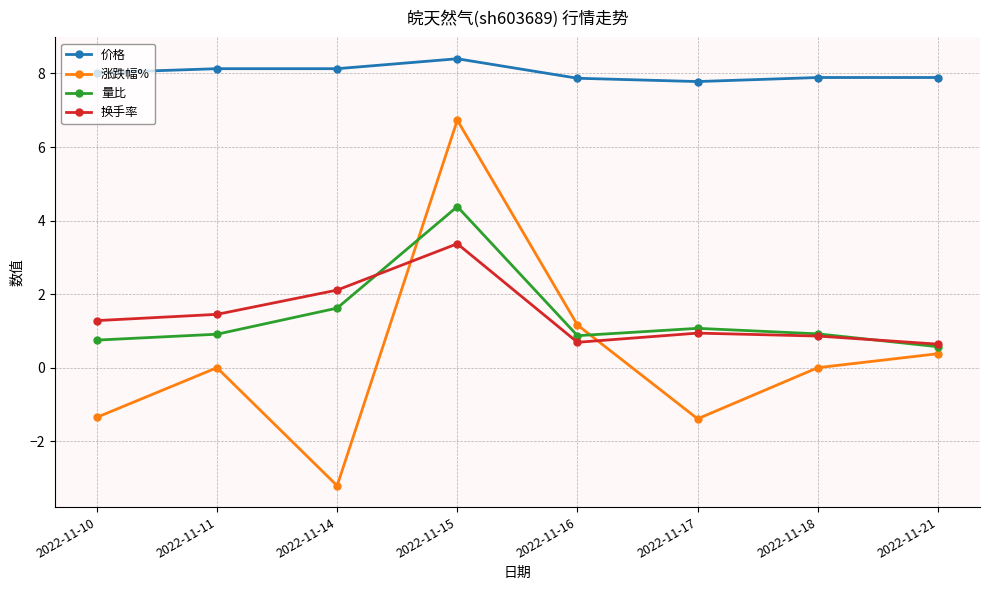

Is it true that 涨跌幅% equals 2.5 at 2022-11-15?

False